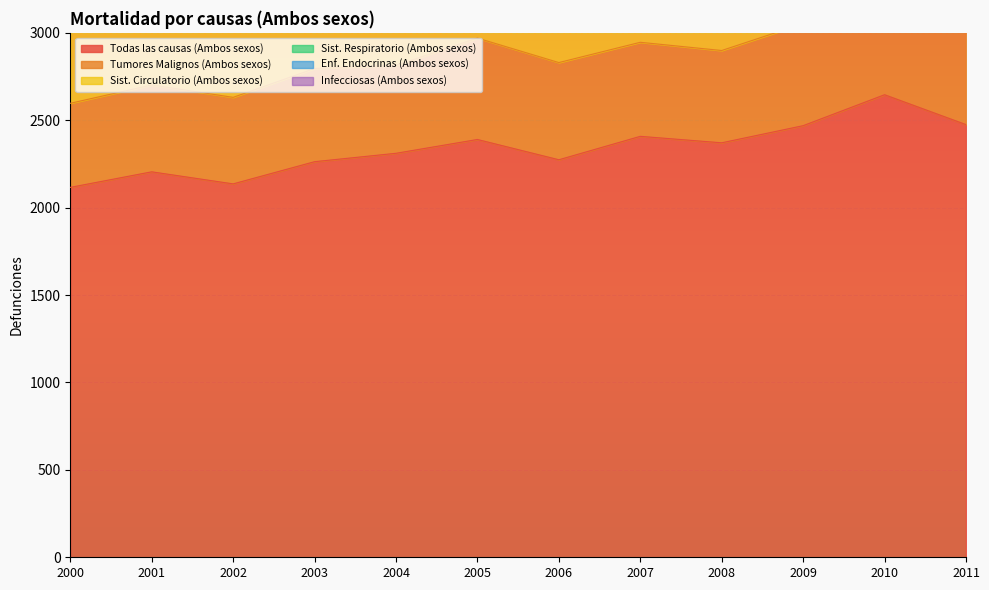

Count the number of data series in this chart.

6